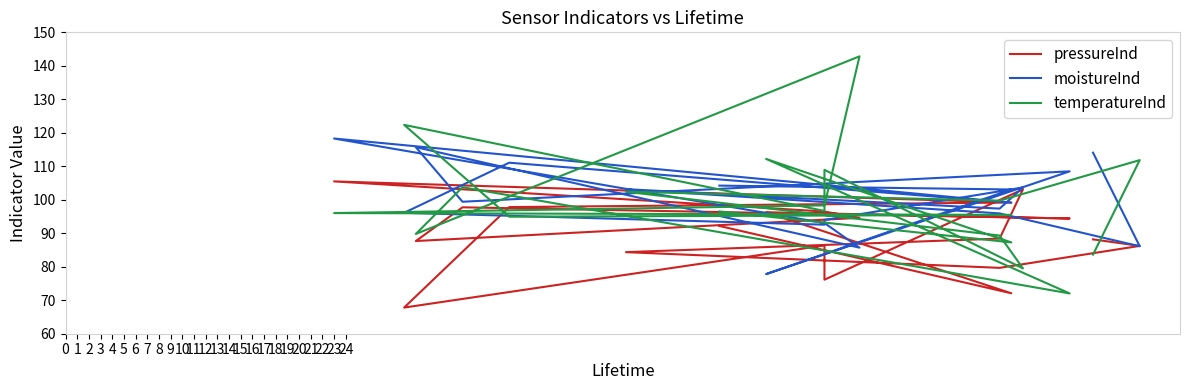

The temperatureInd series shows 99.7 at 17. True or false?

True